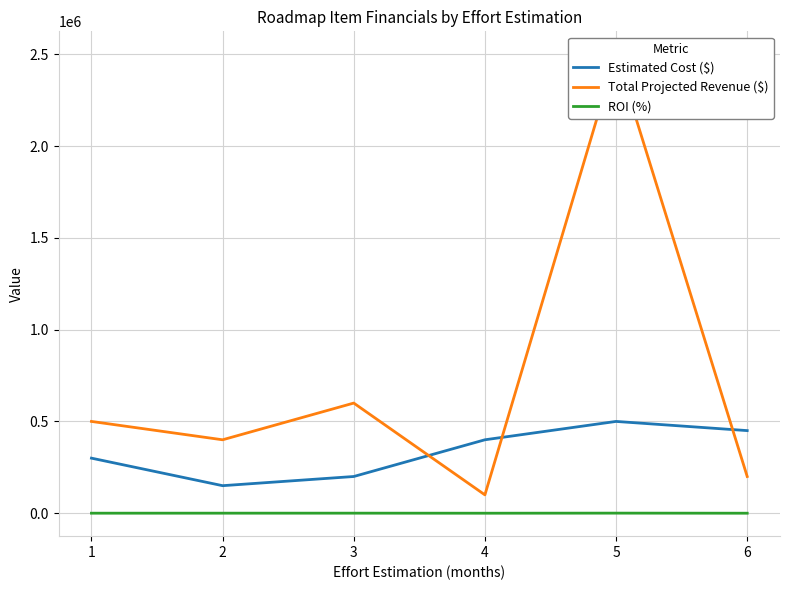

What is the total value across all series at 5?

3000500